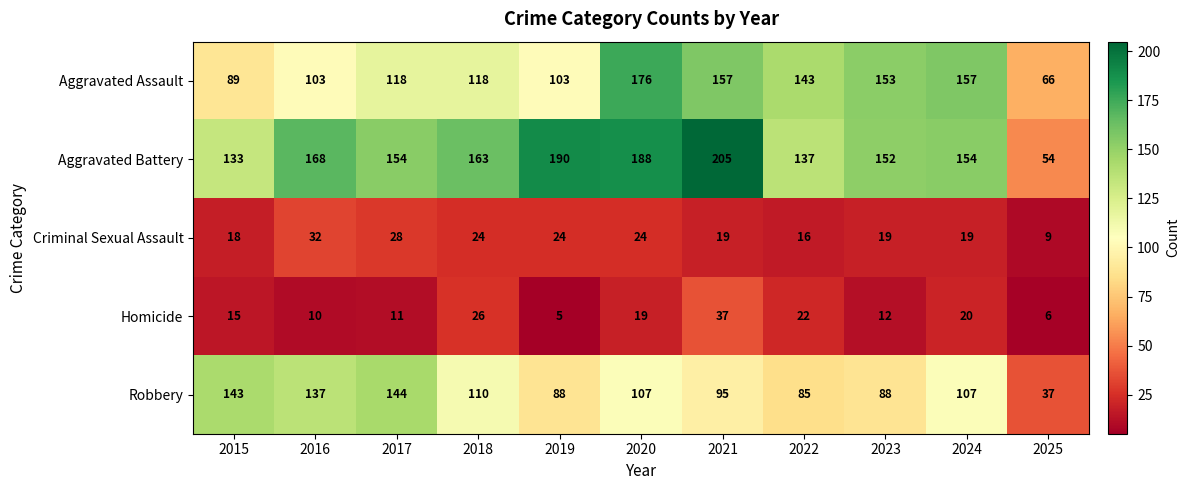

What is the difference between the maximum and second lowest values in the Aggravated Assault series?

87